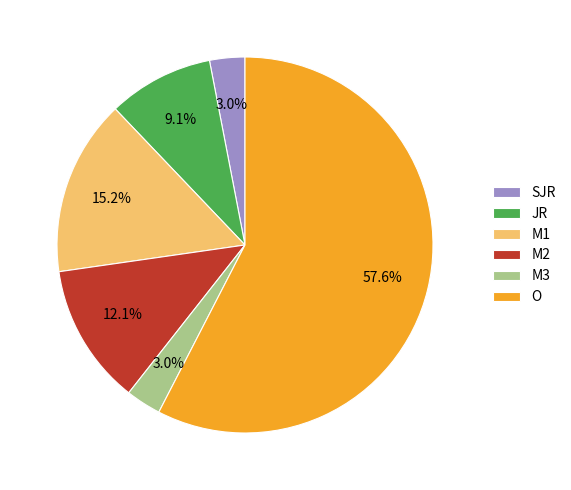

To the nearest percent, what is the difference between the JR and M2 slice percentages?

3%